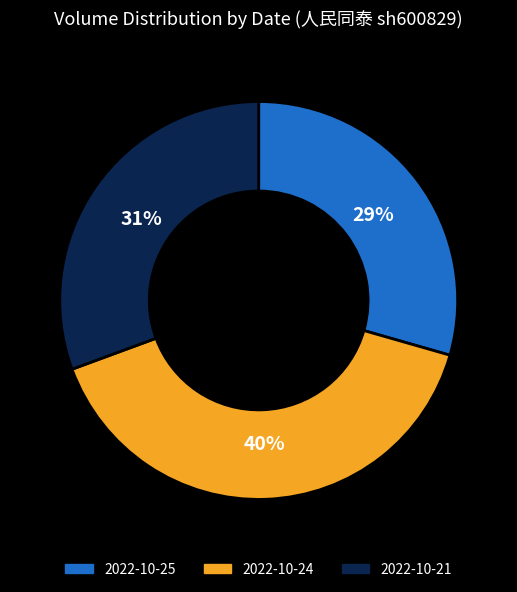

Is the sum of 2022-10-24 and 2022-10-25 greater than half?

Yes